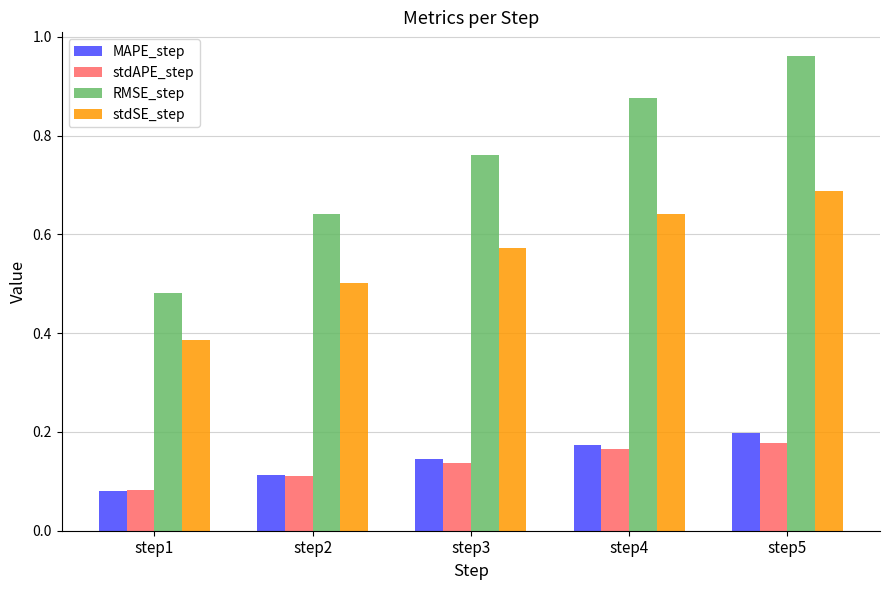

List the labels in order of stdSE_step value, smallest first.

step1, step2, step3, step4, step5